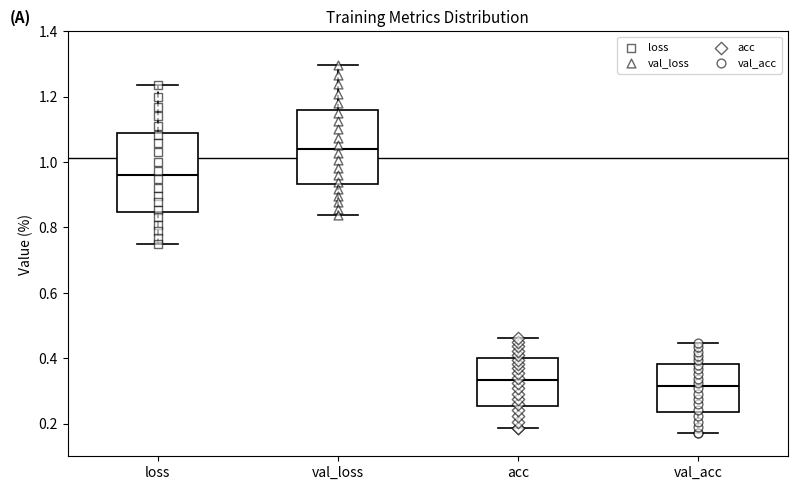

Where is the upper edge of the box for val_acc on the y-axis? The values are not printed on the chart, so give them approximately, as read against the axis.

0.38